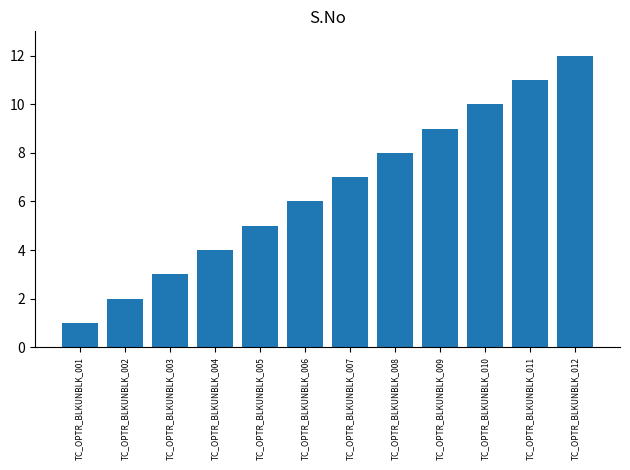

Reading left to right, transcribe all the data shown in this chart.

1	2	3	4	5	6	7	8	9	10	11	12